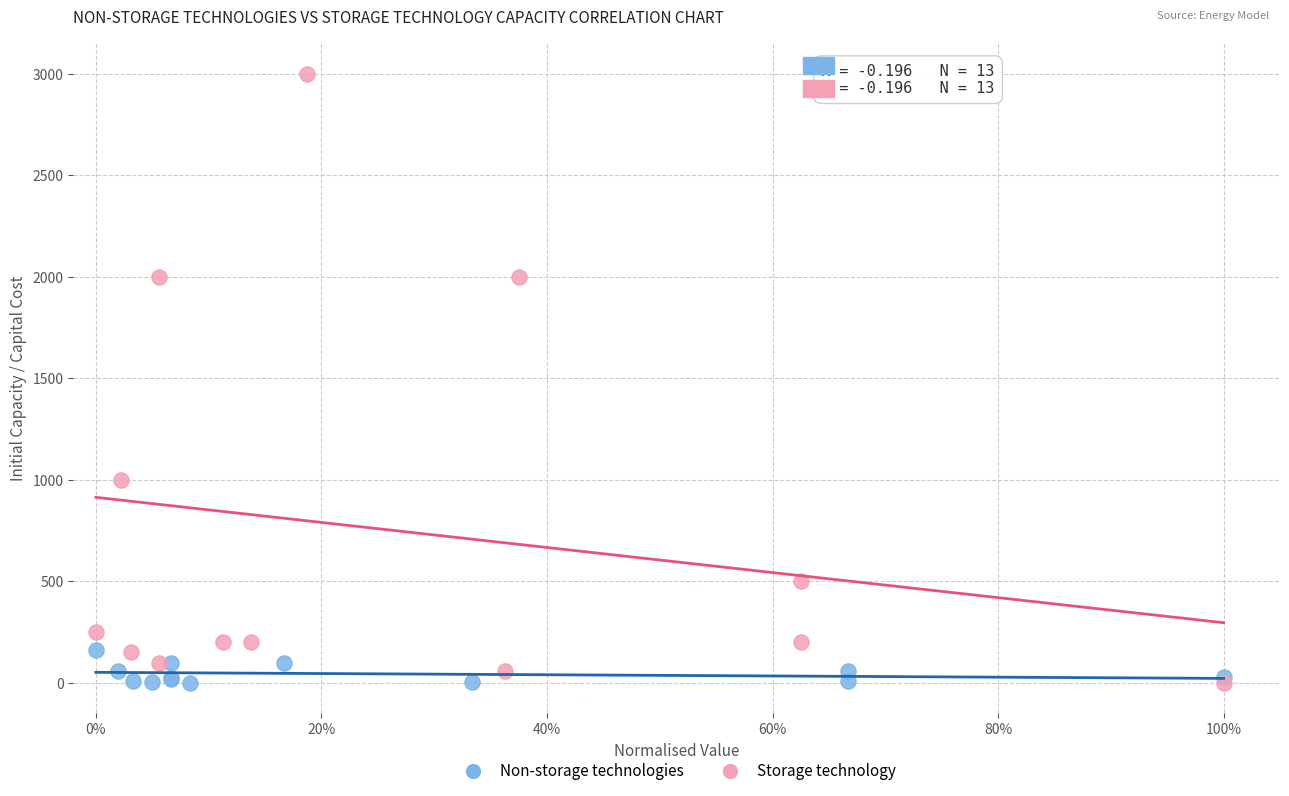

What are all the series names shown in the legend?

Non-storage technologies, Storage technology